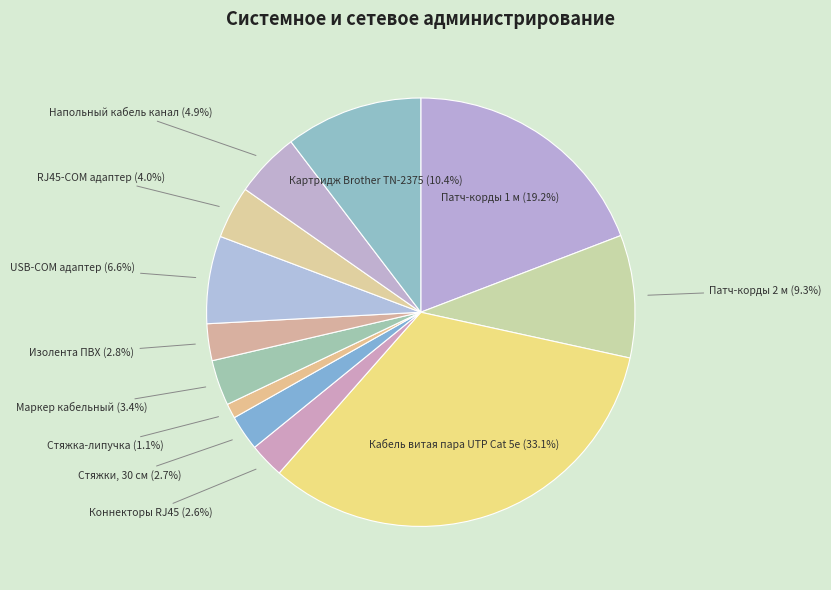

To the nearest percent, what is the combined percentage of Картридж Brother TN-2375 and Коннекторы RJ45?

13%